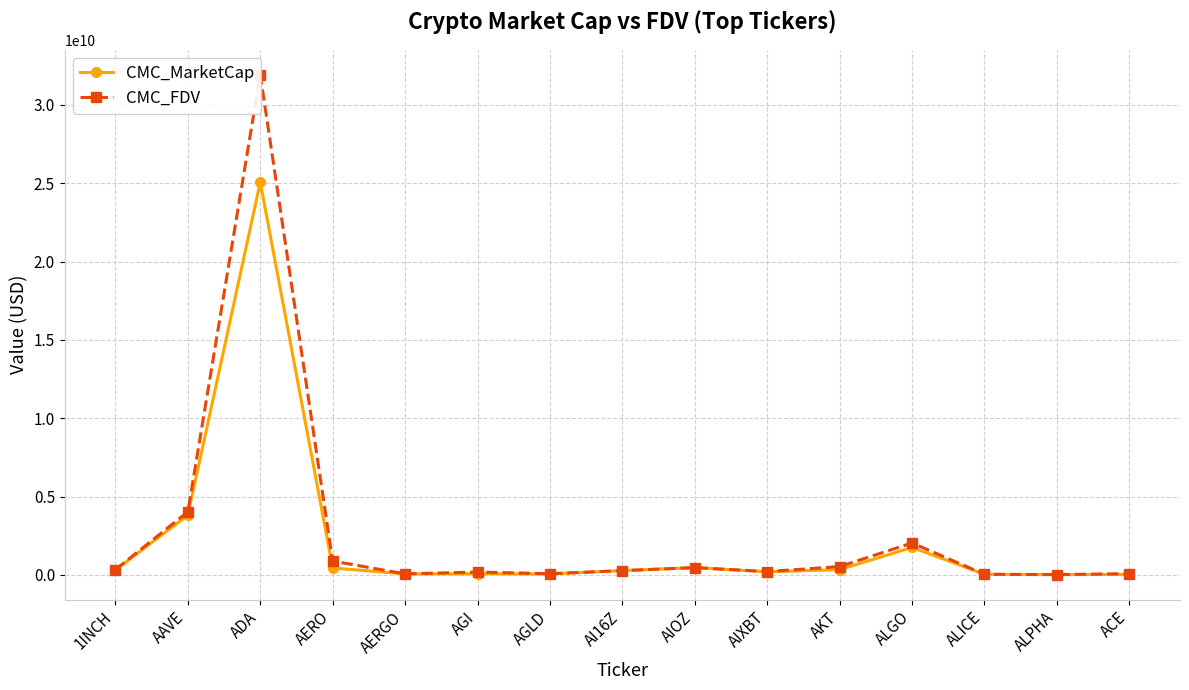

True or false: CMC_FDV and CMC_MarketCap intersect in this chart.

False